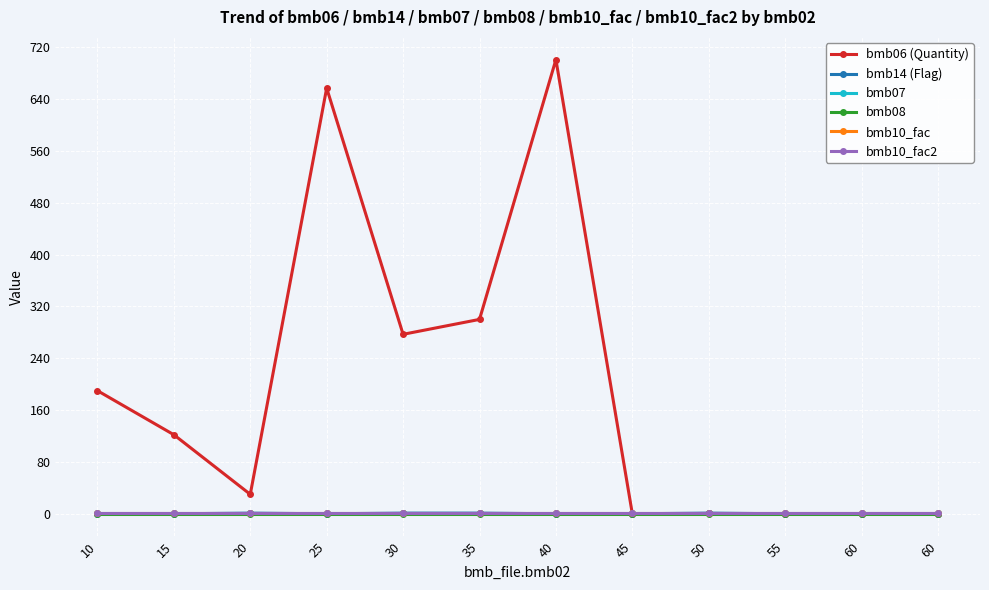

Is this an area chart (filled region under the line)?

No